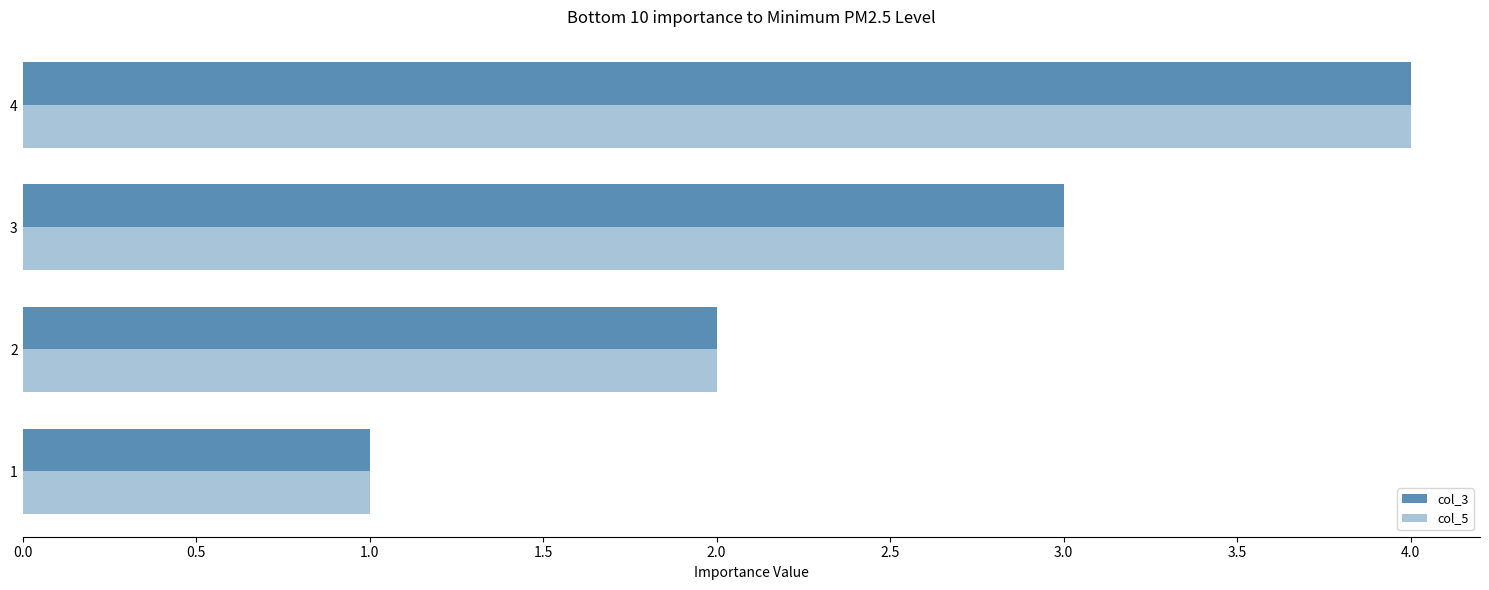

What is the difference between the maximum and minimum values in the col_5 series?

3